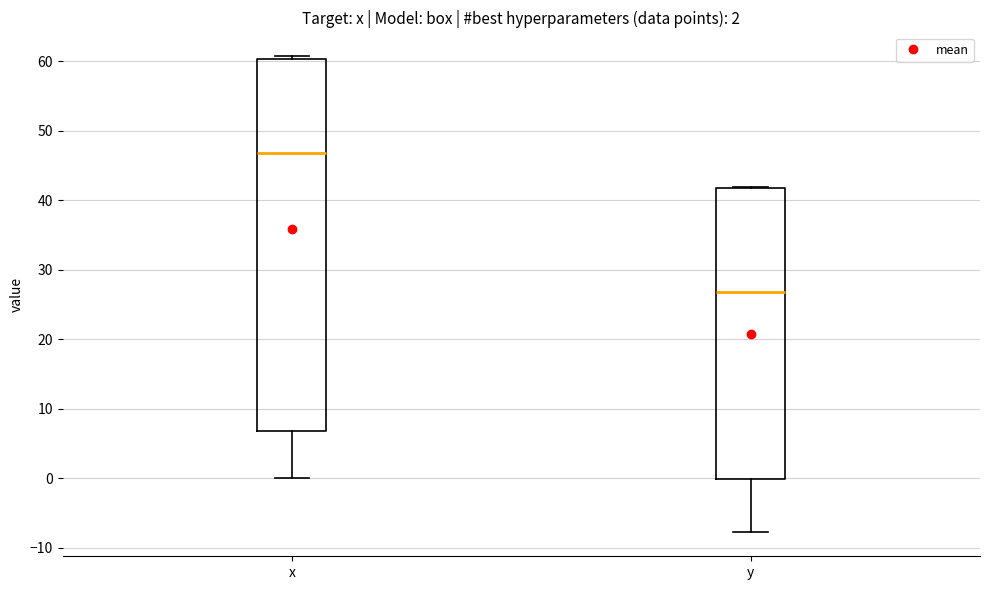

Which box's median line is the lowest?

y